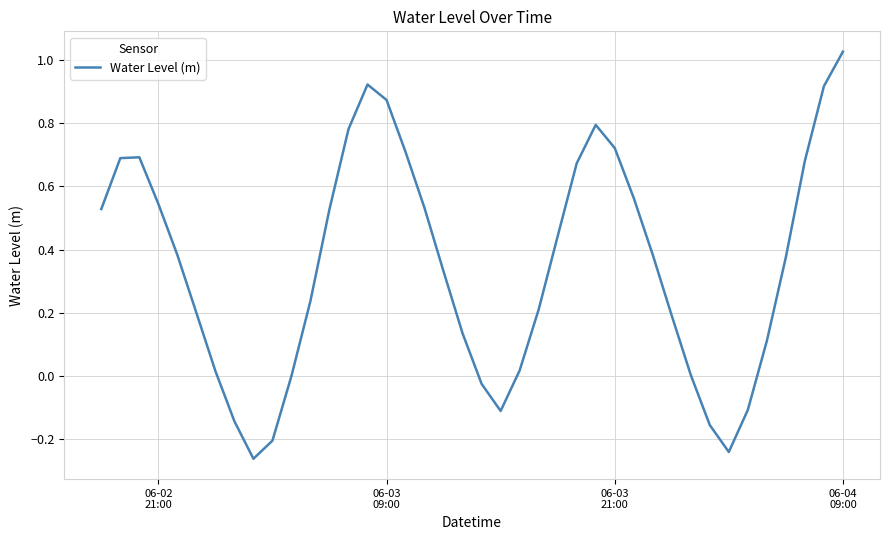

Reading right to left, what are all the values shown in this chart?

1.0	0.9	0.7	0.4	0.1	-0.1	-0.2	-0.2	0.0	0.2	0.4	0.6	0.7	0.8	0.7	0.4	0.2	0.0	-0.1	-0.0	0.1	0.3	0.5	0.7	0.9	0.9	0.8	0.5	0.2	0.0	-0.2	-0.3	-0.1	0.0	0.2	0.4	0.5	0.7	0.7	0.5